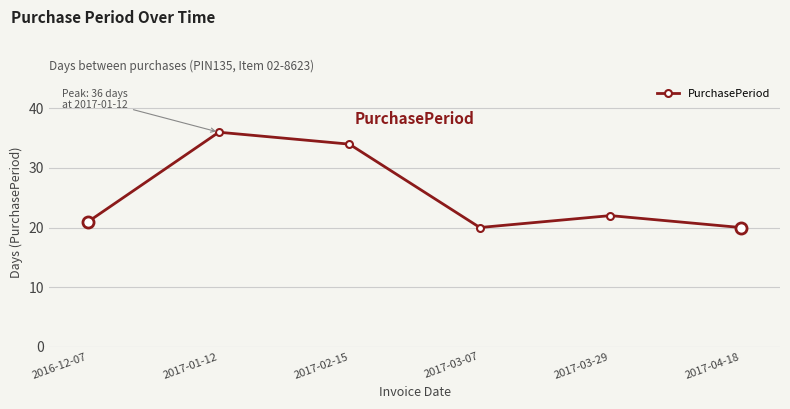

How many series are shown in this chart?

1